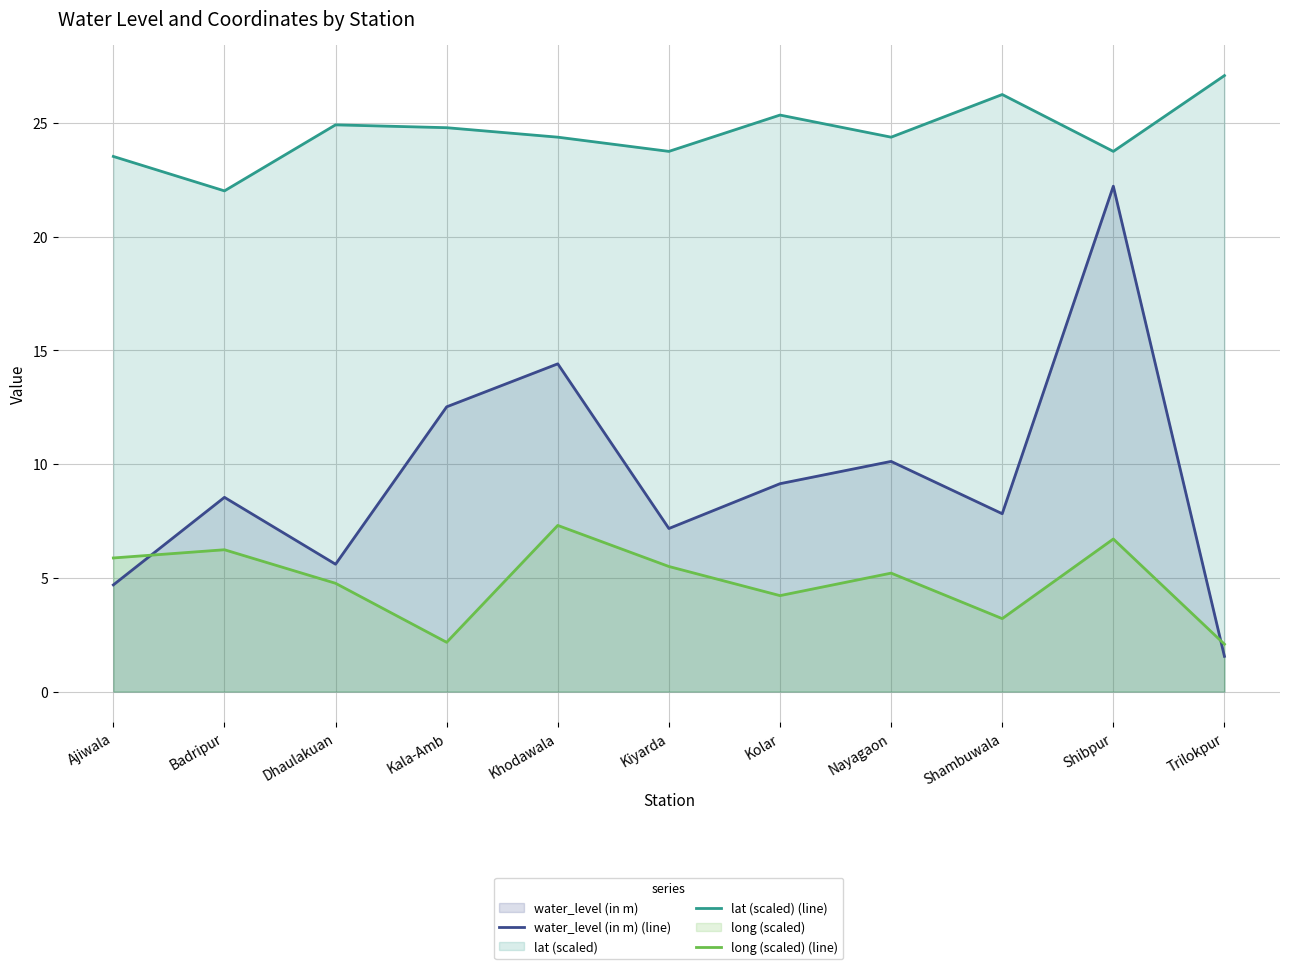

What is the difference between the maximum and second lowest values in the lat (scaled) (line) series?

3.6